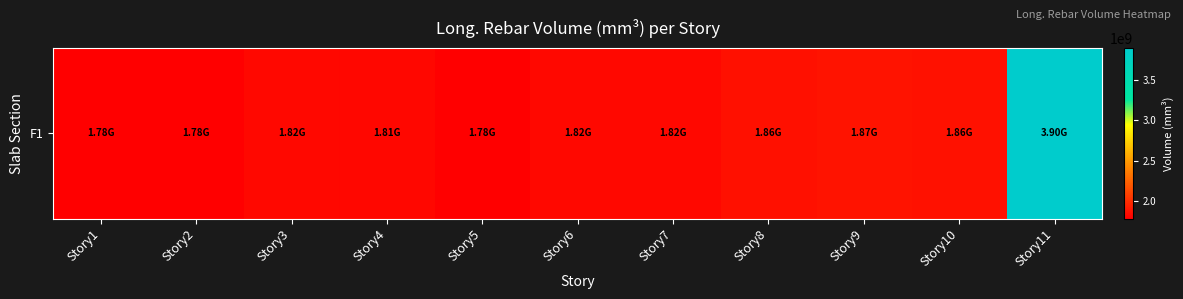

What is the greatest value displayed?

3903951483.9